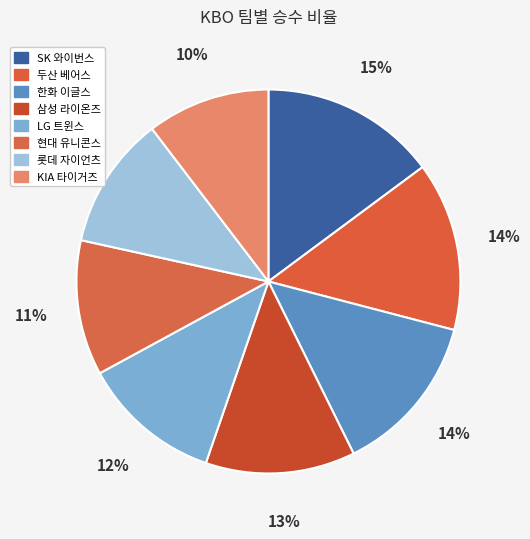

Combined, do 삼성 라이온즈 and 롯데 자이언츠 account for over 50%?

No